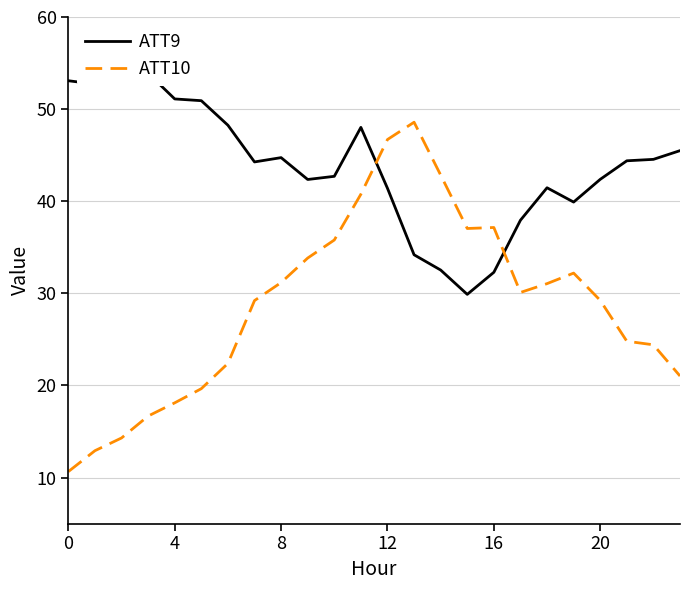

What is the highest value of the ATT10 series?

48.6